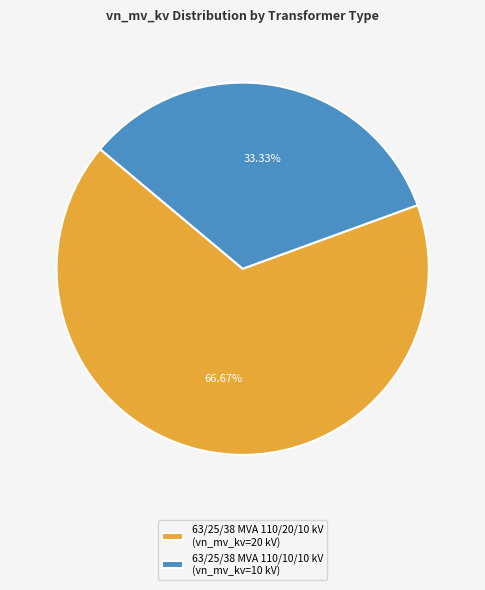

How many segments does this pie chart have?

2